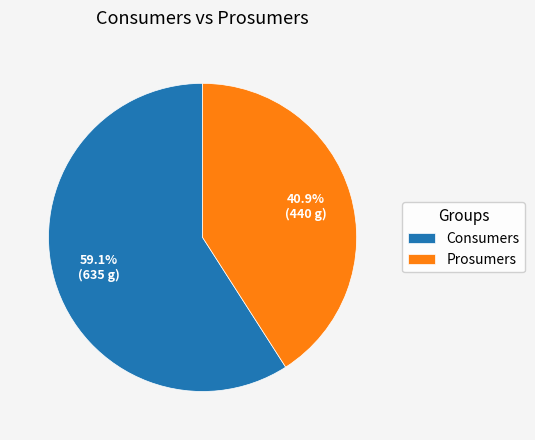

To the nearest percent, what percentage of the pie is Consumers?

59%